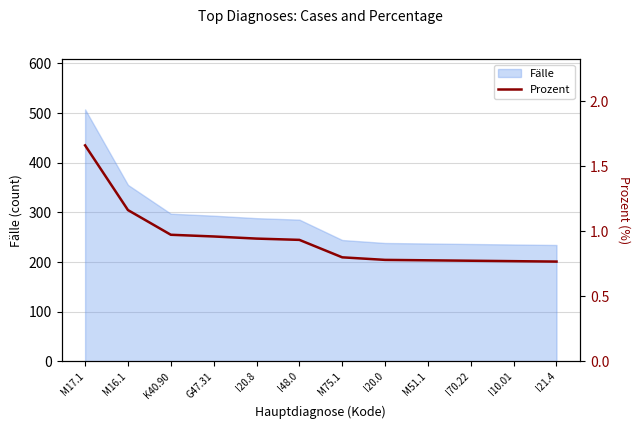

Read the value at M51.1.

0.8